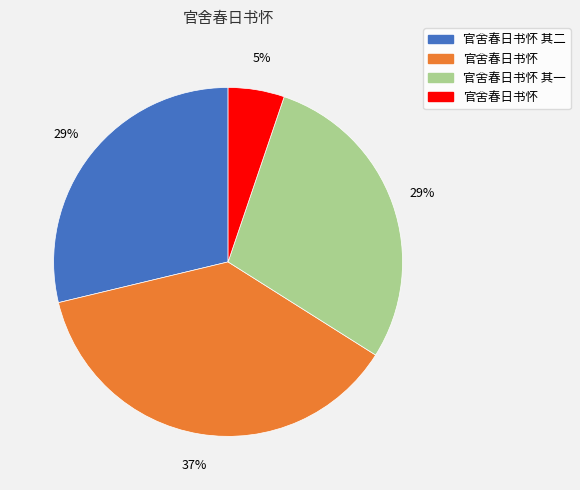

Does any single category account for the majority?

No